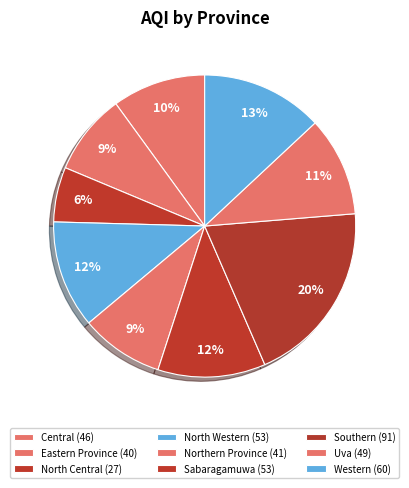

Is it true that Eastern Province is 9% of the pie?

True